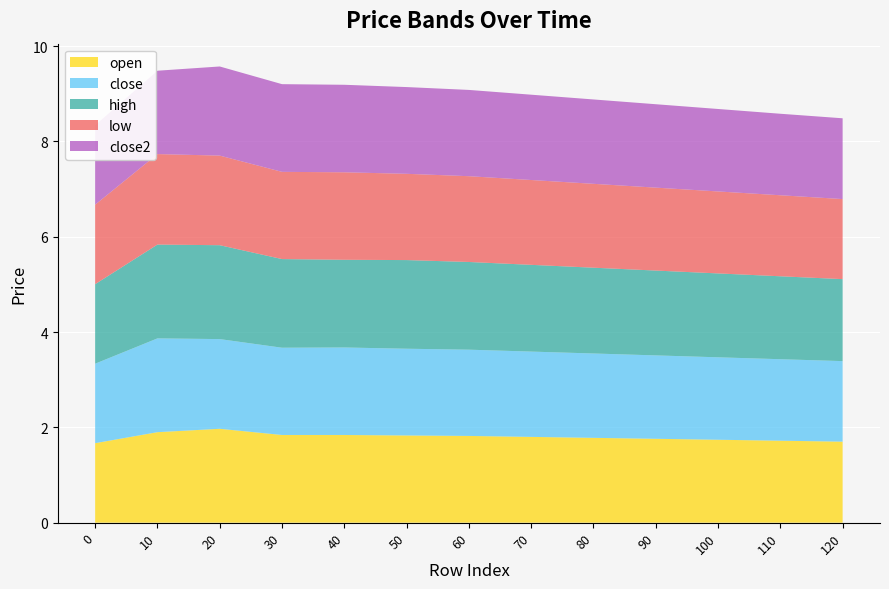

Reading left to right, list all the values displayed in this chart.

open: 0=1.7	10=1.9	20=2.0	30=1.8	40=1.8	50=1.8	60=1.8	70=1.8	80=1.8	90=1.8	100=1.7	110=1.7	120=1.7
close: 0=1.7	10=2.0	20=1.9	30=1.8	40=1.8	50=1.8	60=1.8	70=1.8	80=1.8	90=1.8	100=1.7	110=1.7	120=1.7
high: 0=1.7	10=2.0	20=2.0	30=1.9	40=1.8	50=1.9	60=1.8	70=1.8	80=1.8	90=1.8	100=1.8	110=1.7	120=1.7
low: 0=1.7	10=1.9	20=1.9	30=1.8	40=1.8	50=1.8	60=1.8	70=1.8	80=1.8	90=1.7	100=1.7	110=1.7	120=1.7
close2: 0=1.7	10=1.7	20=1.9	30=1.8	40=1.8	50=1.8	60=1.8	70=1.8	80=1.8	90=1.8	100=1.7	110=1.7	120=1.7